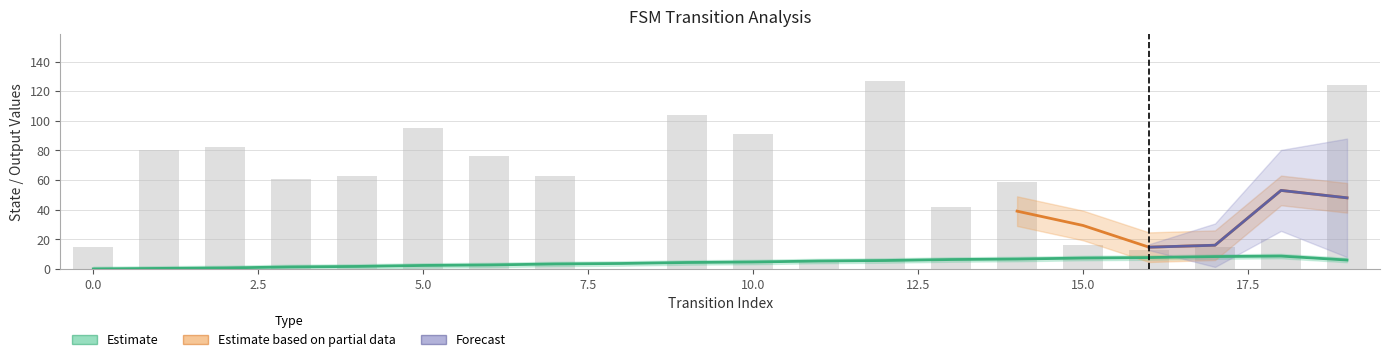

How many values in the destination_state series exceed 63?

8